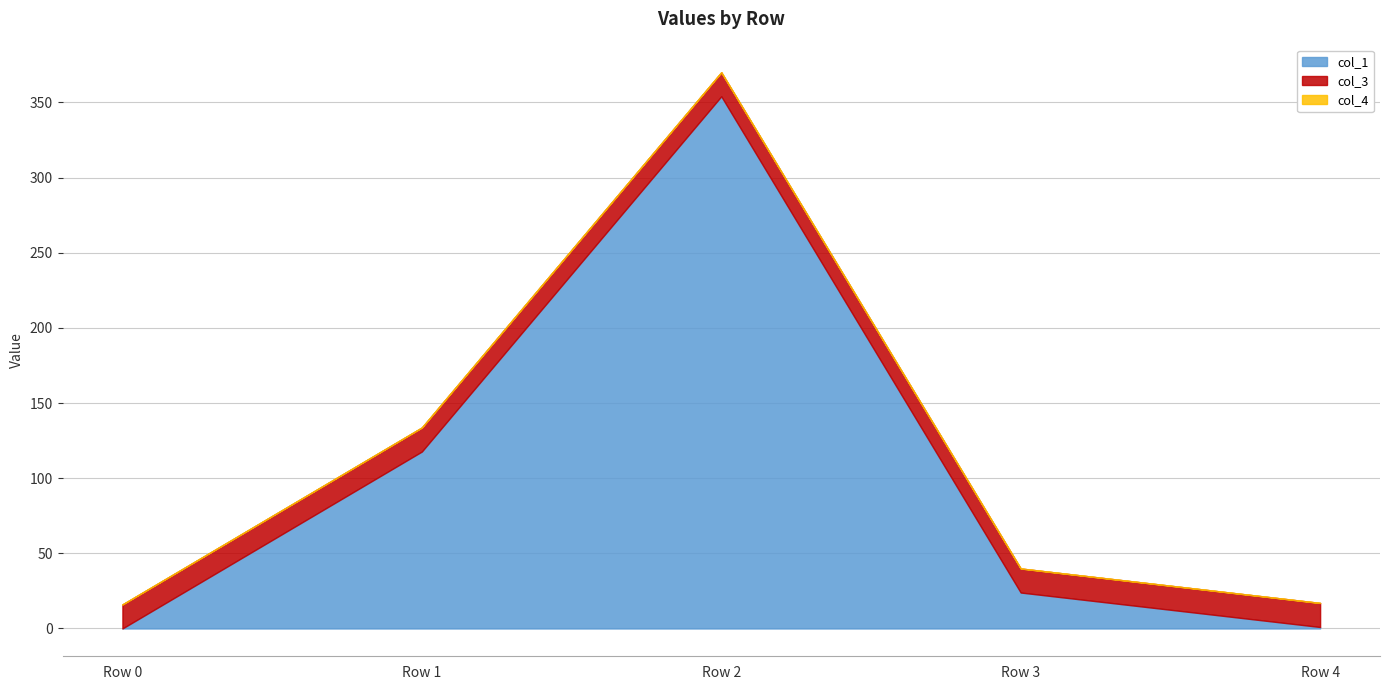

Which category has the highest value across all series?

Row 2